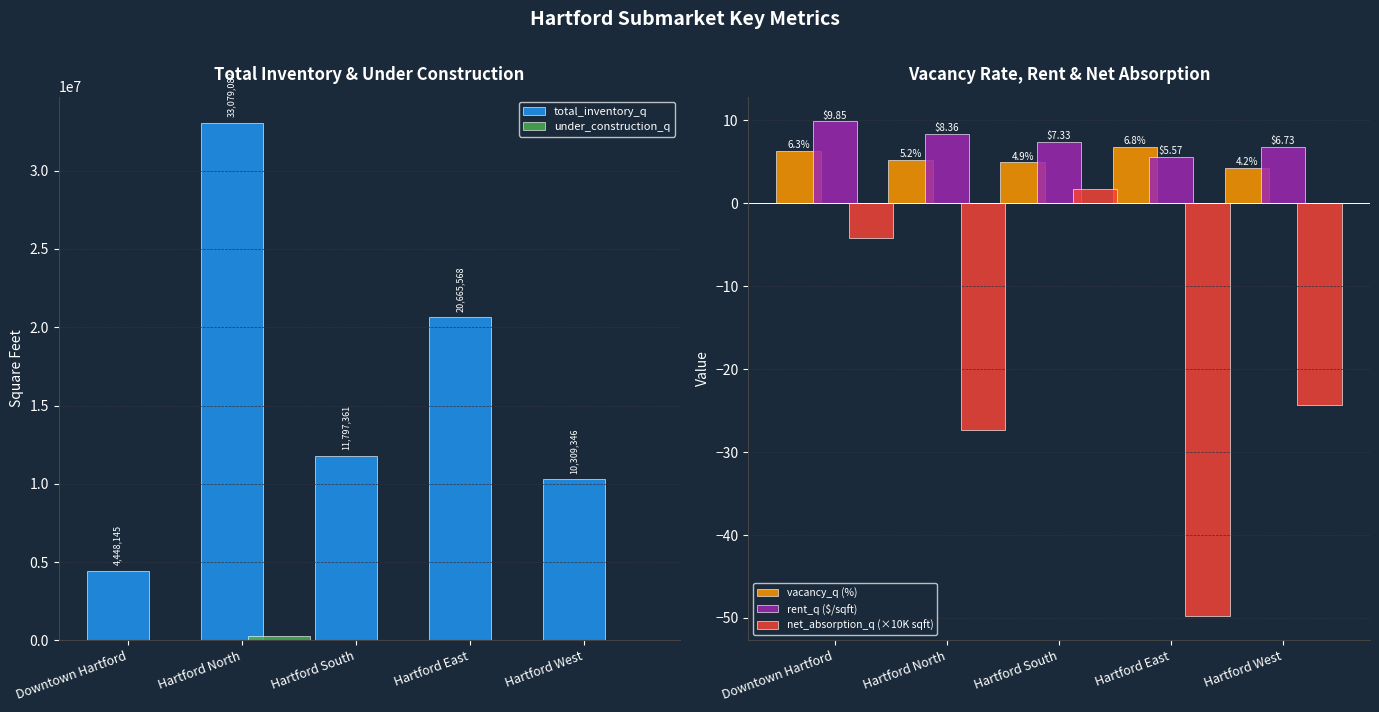

Which category has the lowest value across all series?

Hartford East